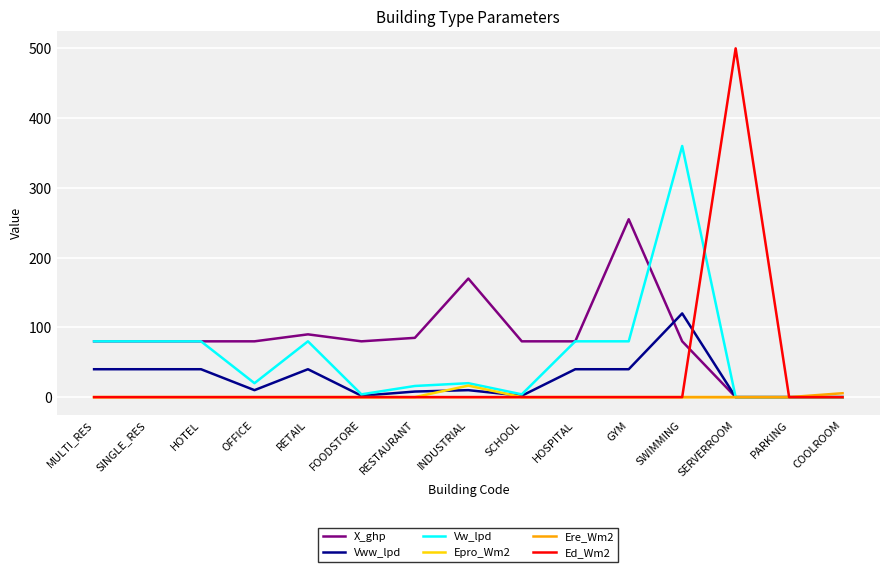

True or false: Ere_Wm2 has a value of 0.0 at SINGLE_RES.

True